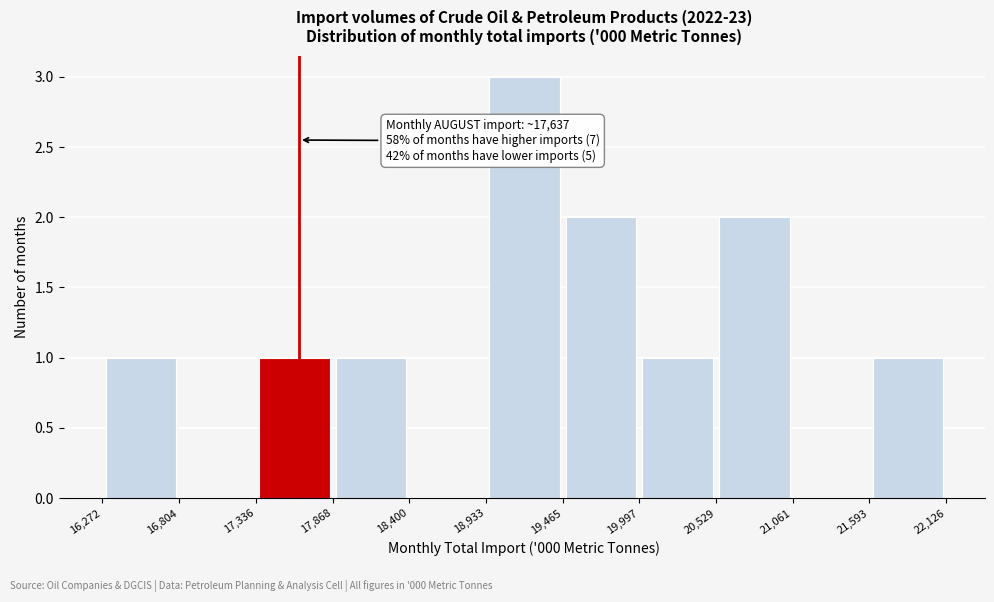

Over which range of the x-axis is the bar tallest?

18,933 to 19,465